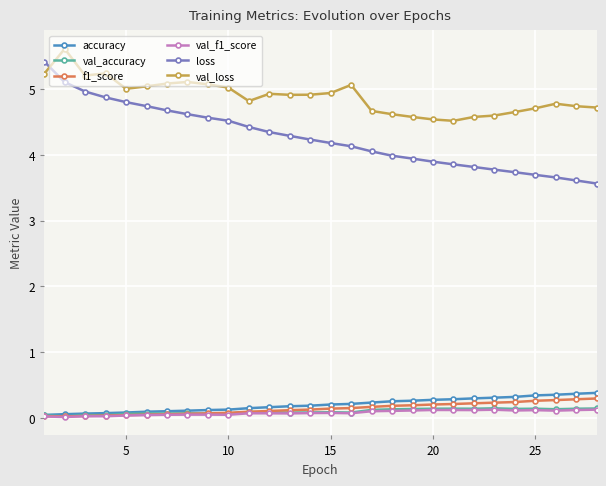

True or false: val_loss and f1_score intersect in this chart.

False